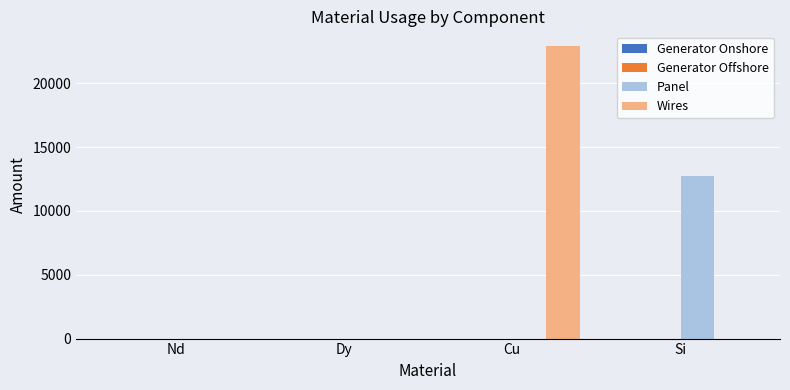

Which series changed the most between Dy and Si?

Panel